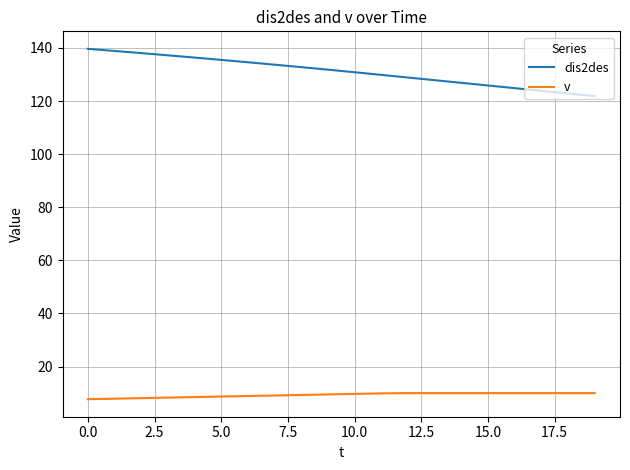

What is the highest value of the v series?

10.0